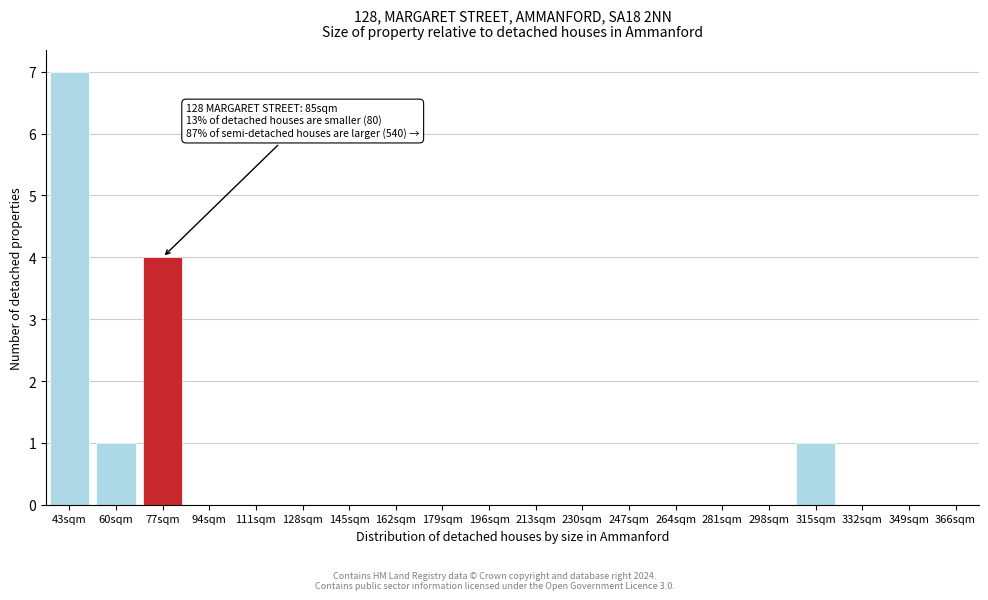

Reading right to left, transcribe all the data shown in this chart.

366sqm=0	349sqm=0	332sqm=0	315sqm=1	298sqm=0	281sqm=0	264sqm=0	247sqm=0	230sqm=0	213sqm=0	196sqm=0	179sqm=0	162sqm=0	145sqm=0	128sqm=0	111sqm=0	94sqm=0	77sqm=4	60sqm=1	43sqm=7